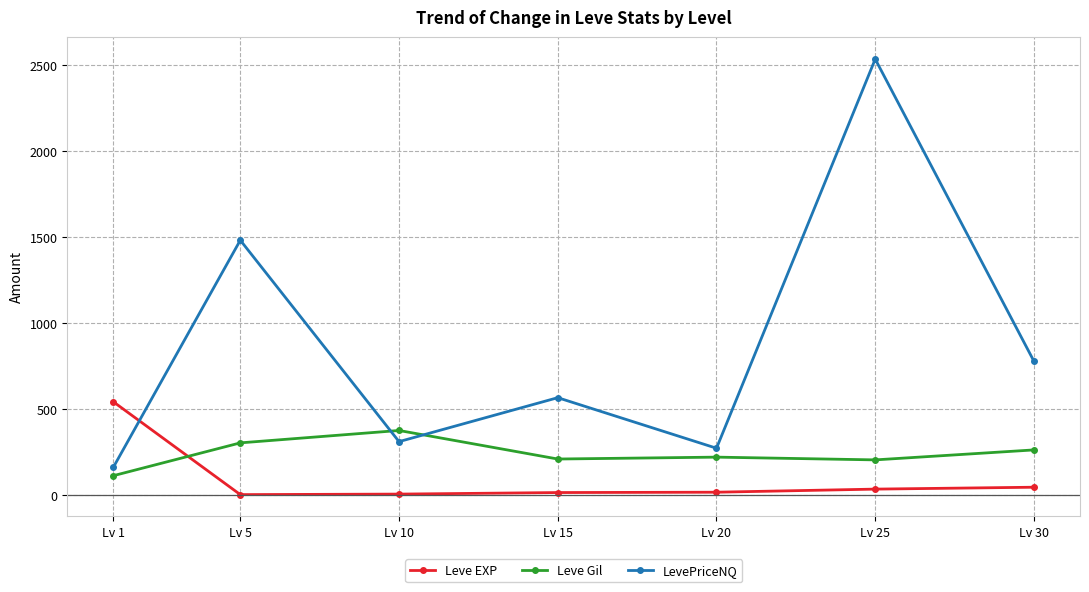

Which series has the widest spread of values?

LevePriceNQ